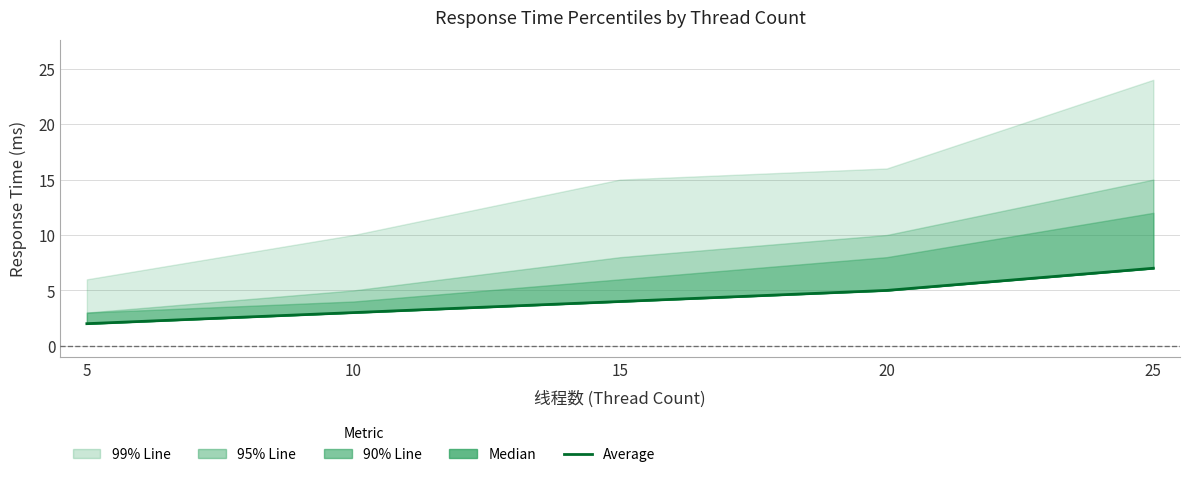

What is the difference between the maximum and minimum values?

5